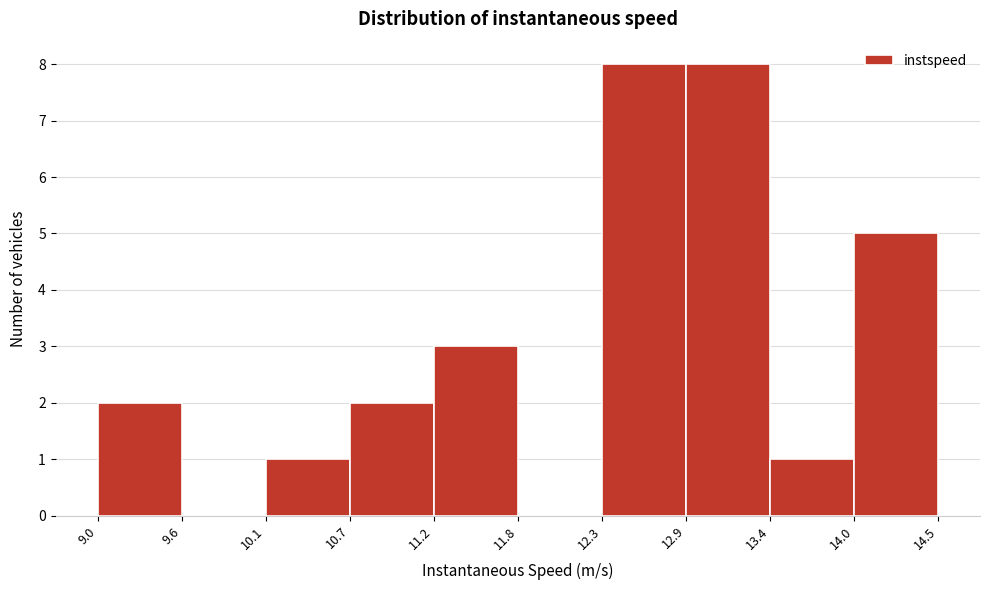

Reading left to right, transcribe this chart: for each bar, give the range it covers on the x-axis and its height. The values are not printed on the chart, so give them approximately, as read against the axis.

9.0 to 9.6: 2
9.6 to 10.1: 0
10.1 to 10.7: 1
10.7 to 11.2: 2
11.2 to 11.8: 3
11.8 to 12.3: 0
12.3 to 12.9: 8
12.9 to 13.4: 8
13.4 to 14.0: 1
14.0 to 14.5: 5